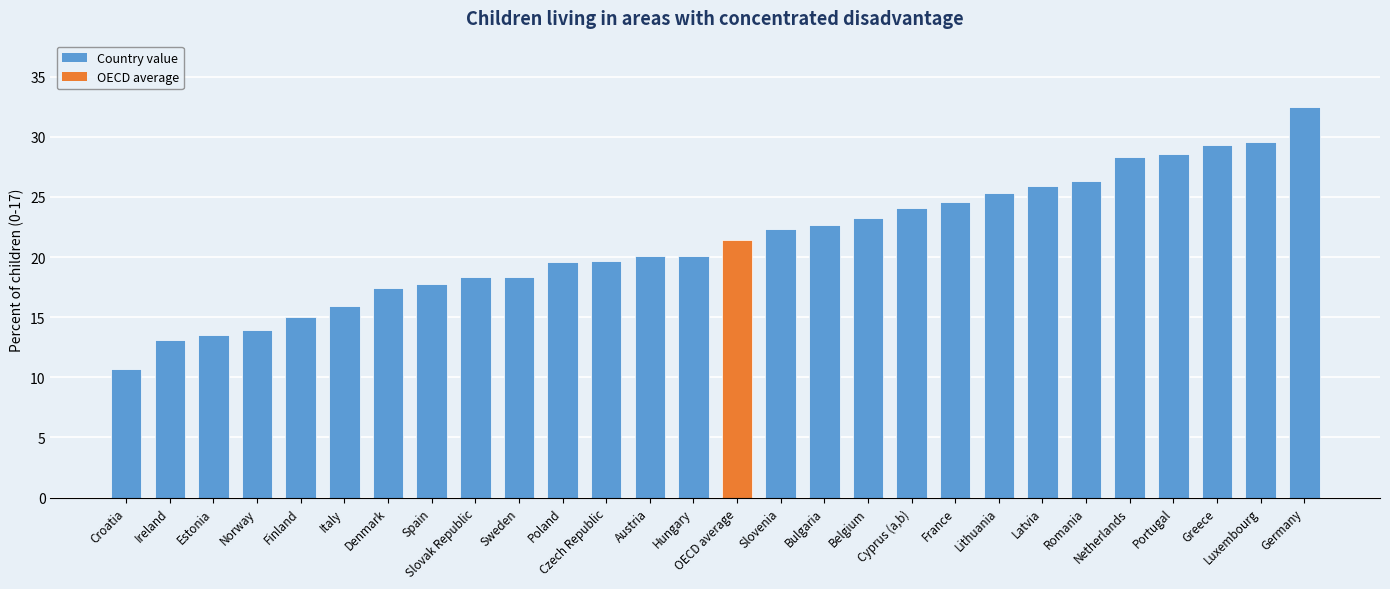

How many data points are less than 21?

14